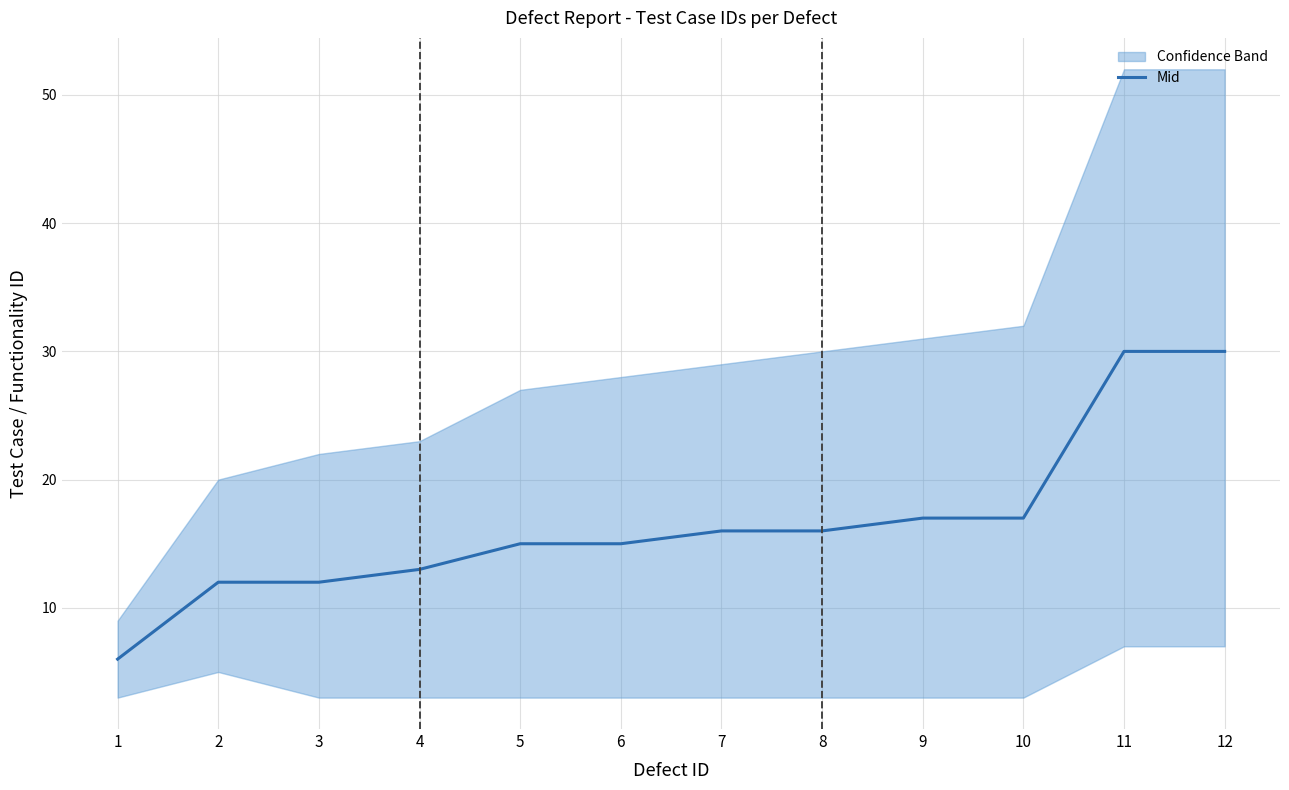

True or false: there are more than 1 points higher than both neighbors.

False